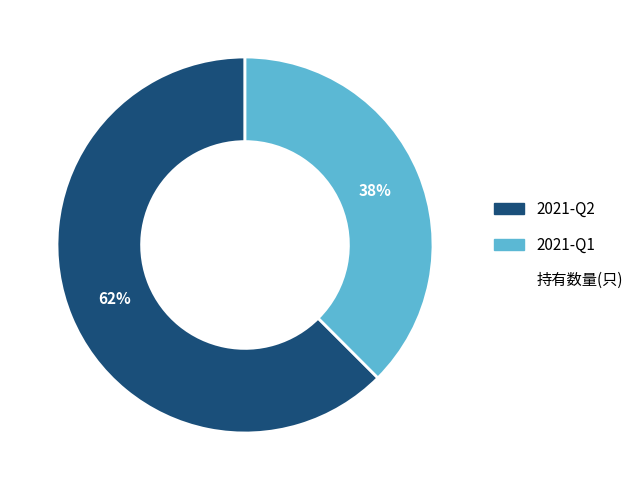

How many segments does this pie chart have?

2